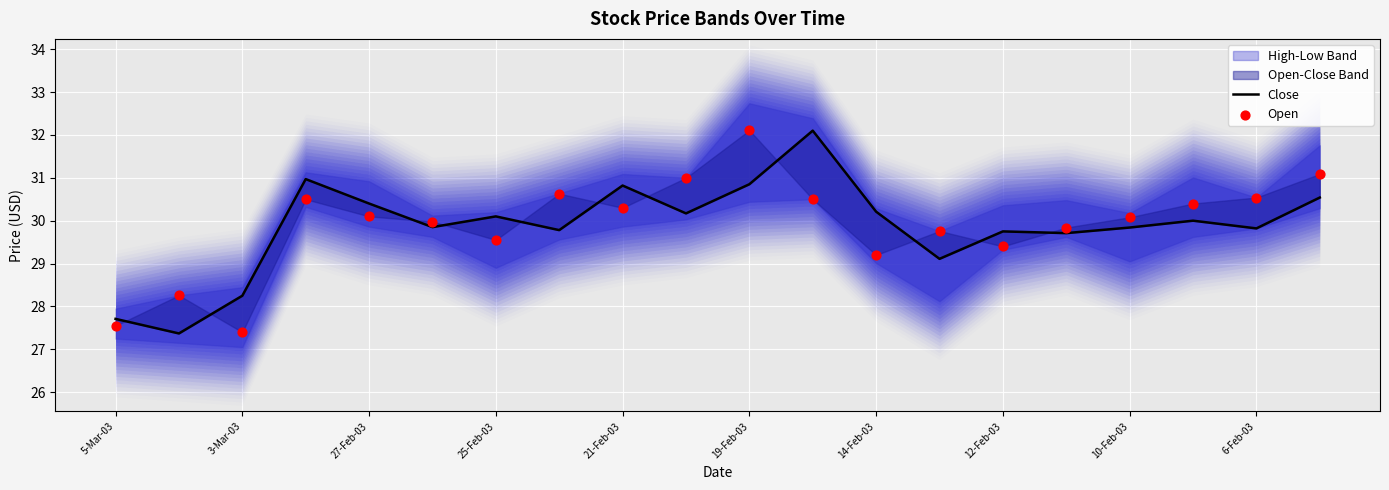

Which series has the largest total across all categories?

Open